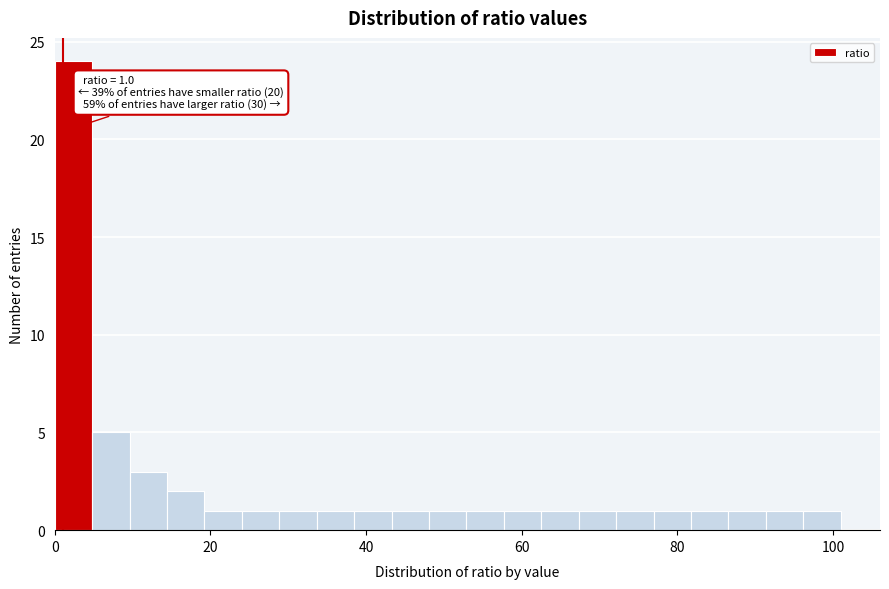

Read against the x-axis, roughly where is the centre of the tallest bar?

2